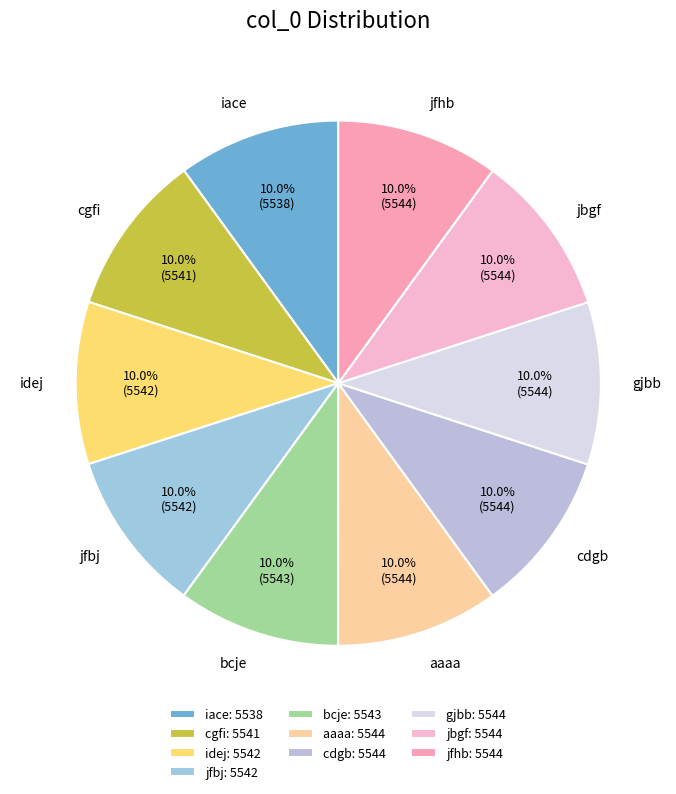

To the nearest percent, what is the combined percentage of iace and idej?

20%